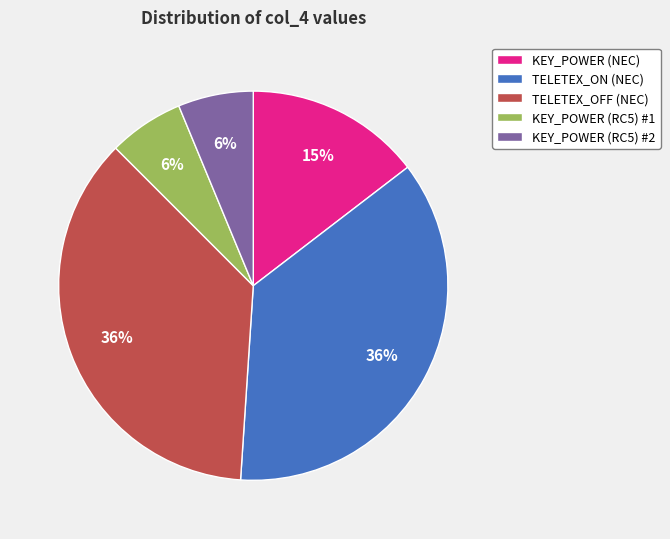

What percentage is the KEY_POWER (NEC) slice, to the nearest percent?

15%